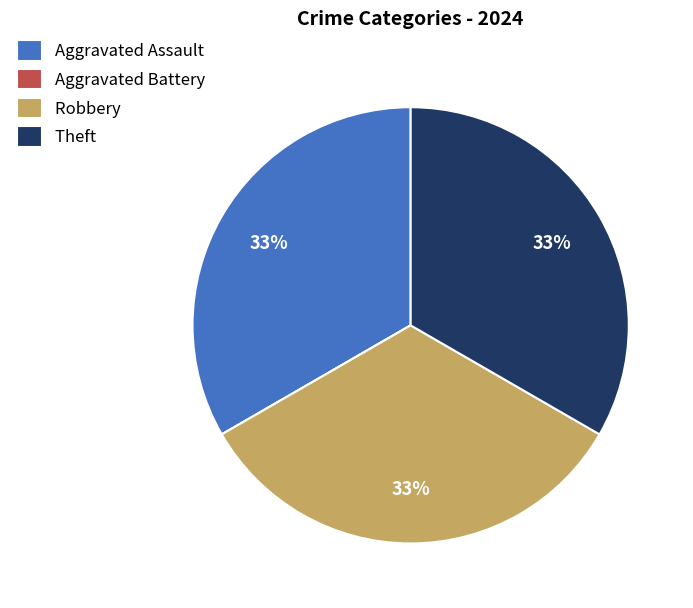

To the nearest percent, what is the average slice percentage?

25%